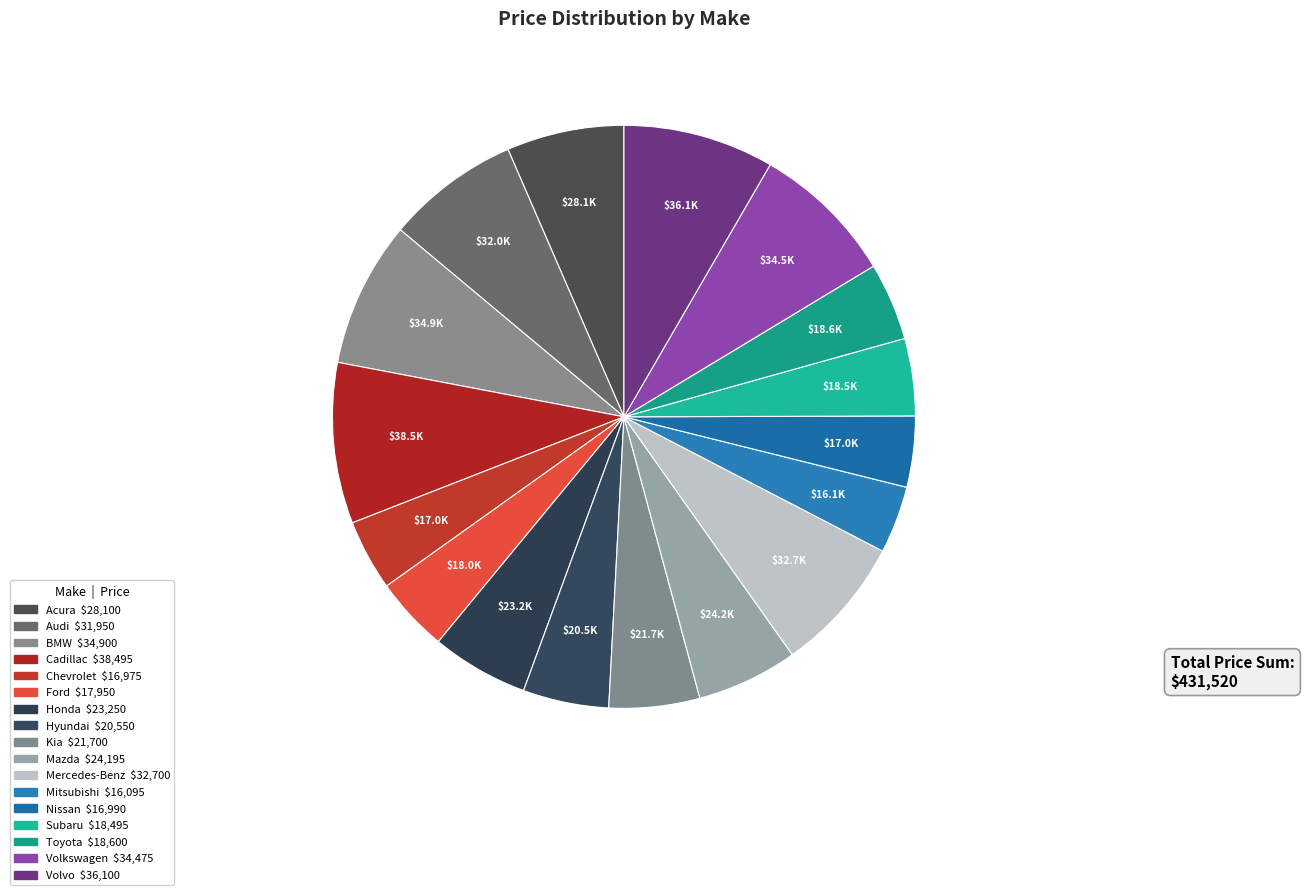

What is the smallest slice in the pie chart?

Mitsubishi